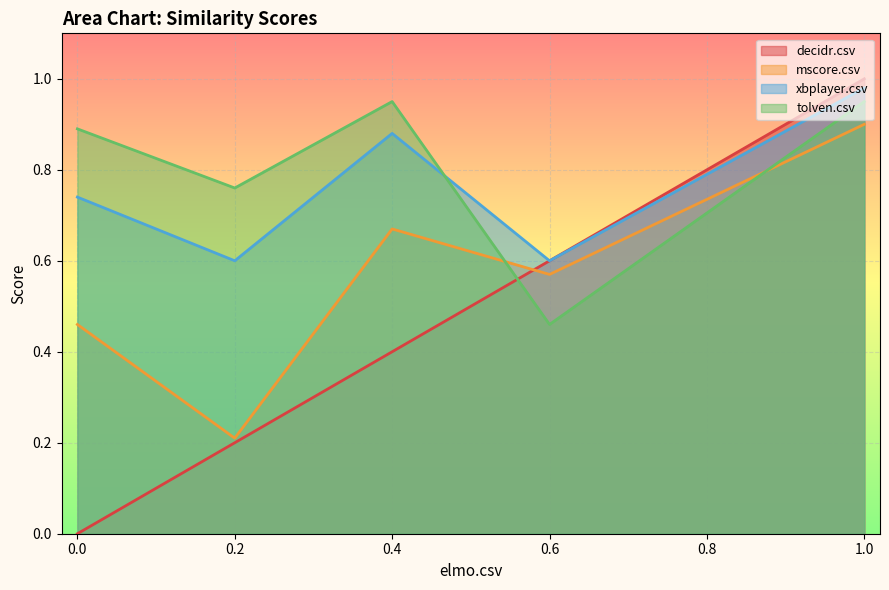

Is the value of mscore.csv at 0.0 greater than the value of tolven.csv at 1.0?

No